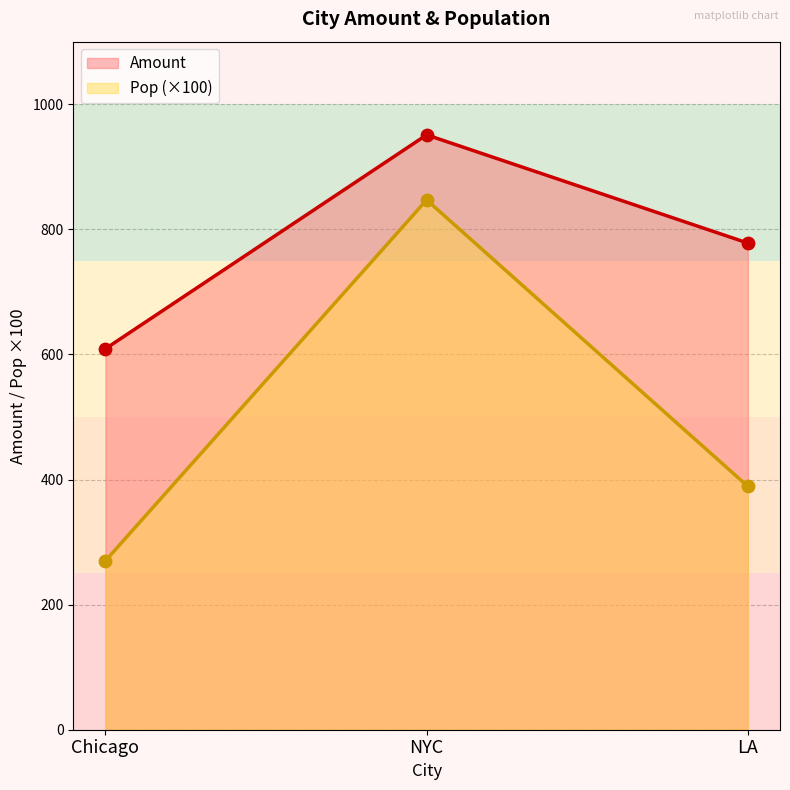

Which series has the largest Y range (max minus min)?

Pop